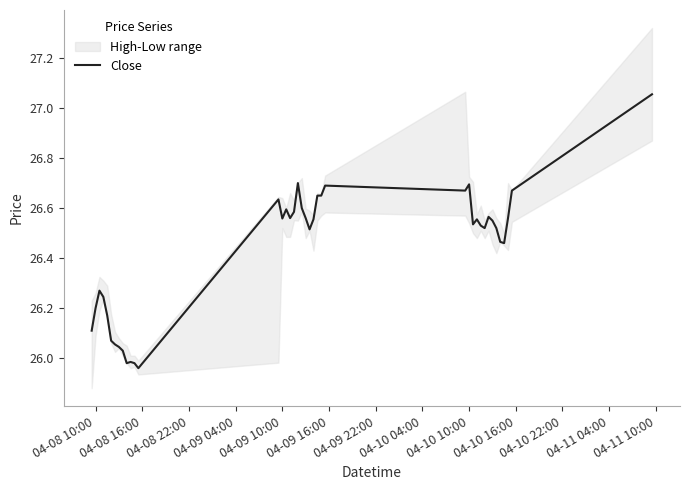

Reading right to left, what are all the values shown in this chart?

27.1	26.7	26.6	26.5	26.5	26.5	26.5	26.6	26.5	26.5	26.6	26.5	26.7	26.7	26.7	26.6	26.6	26.6	26.5	26.6	26.6	26.7	26.6	26.6	26.6	26.6	26.6	26.0	26.0	26.0	26.0	26.0	26.0	26.1	26.1	26.2	26.2	26.3	26.2	26.1